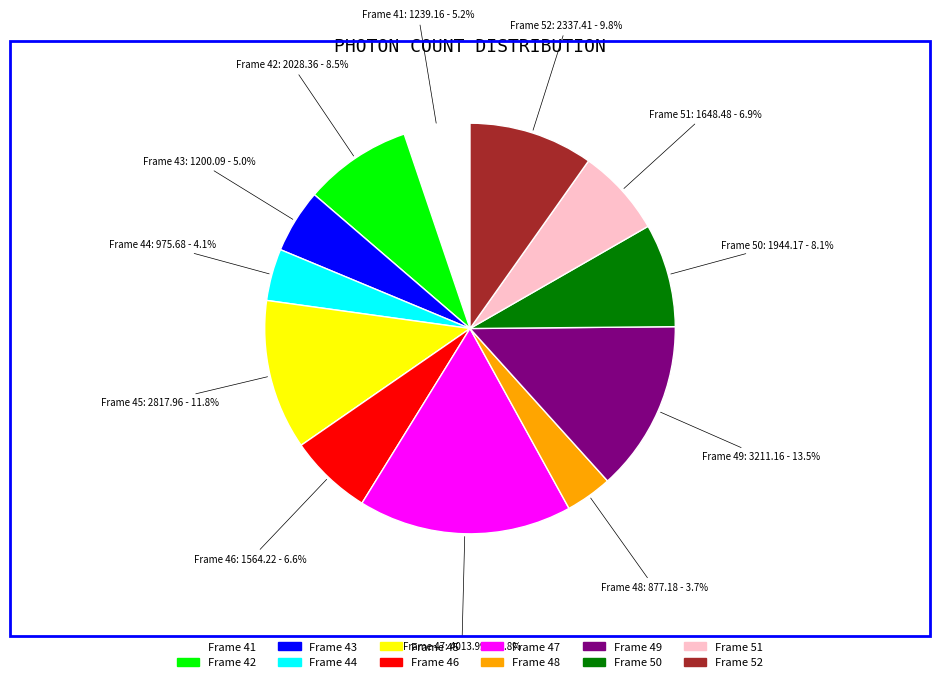

Does any single category account for the majority?

No